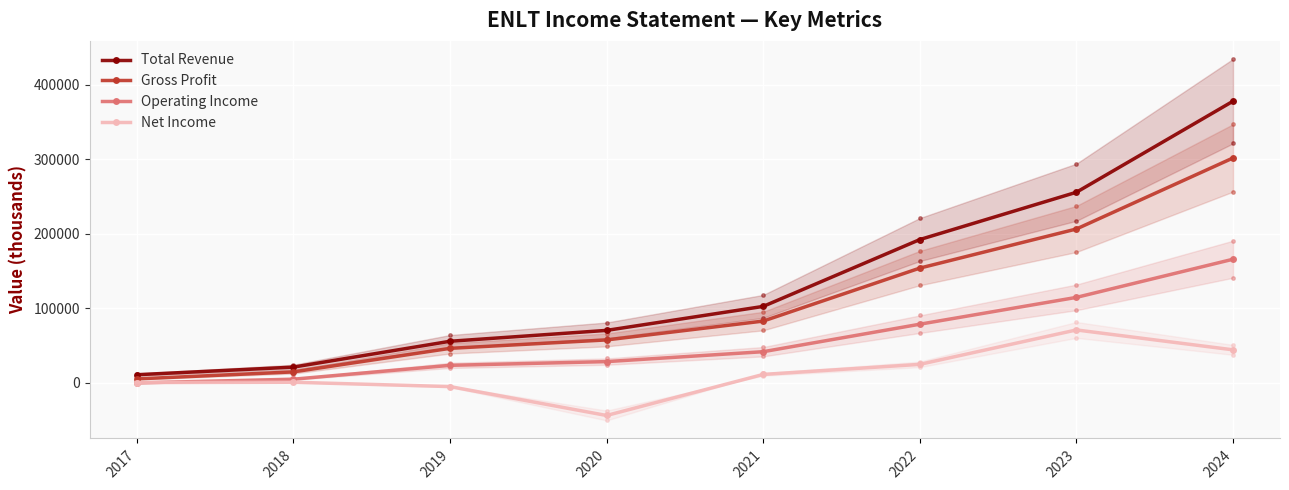

What is the approximate value of Gross Profit at 2020?

57500